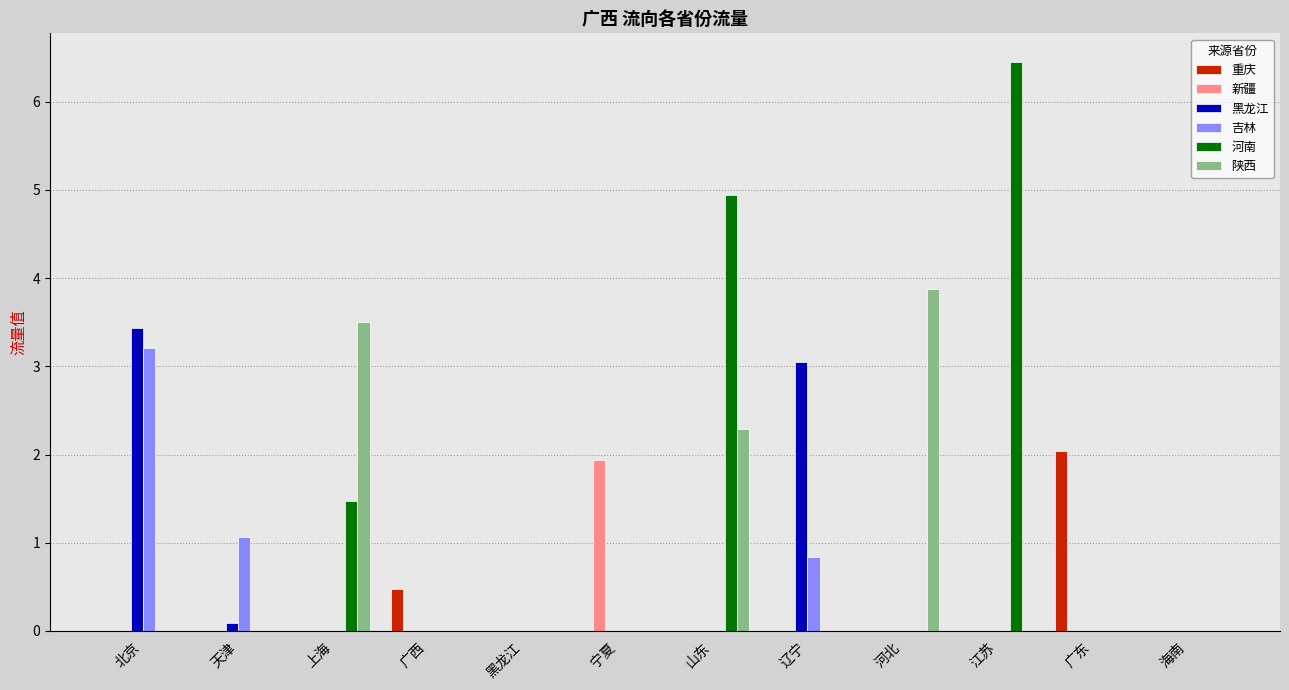

The 新疆 series shows -1.0 at 广东. True or false?

False